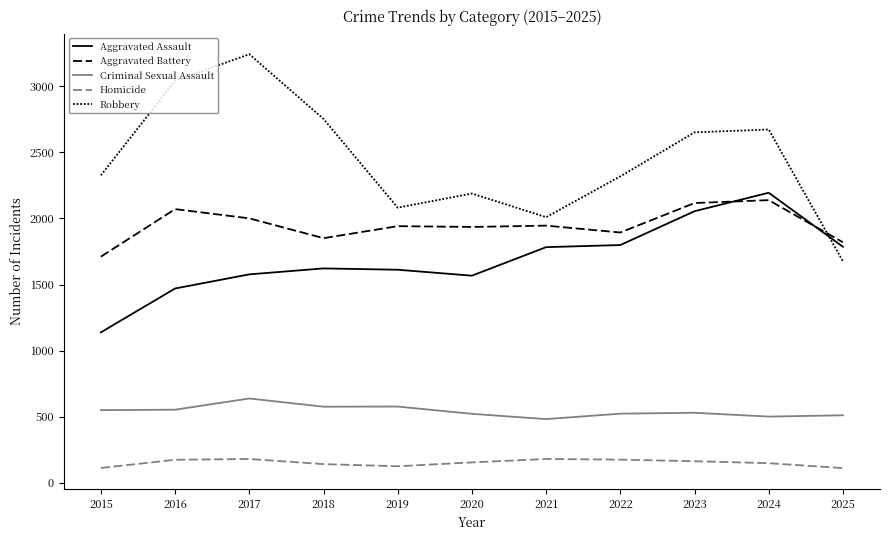

In Aggravated Assault, how many points are lower than both neighbors (excluding endpoints)?

1